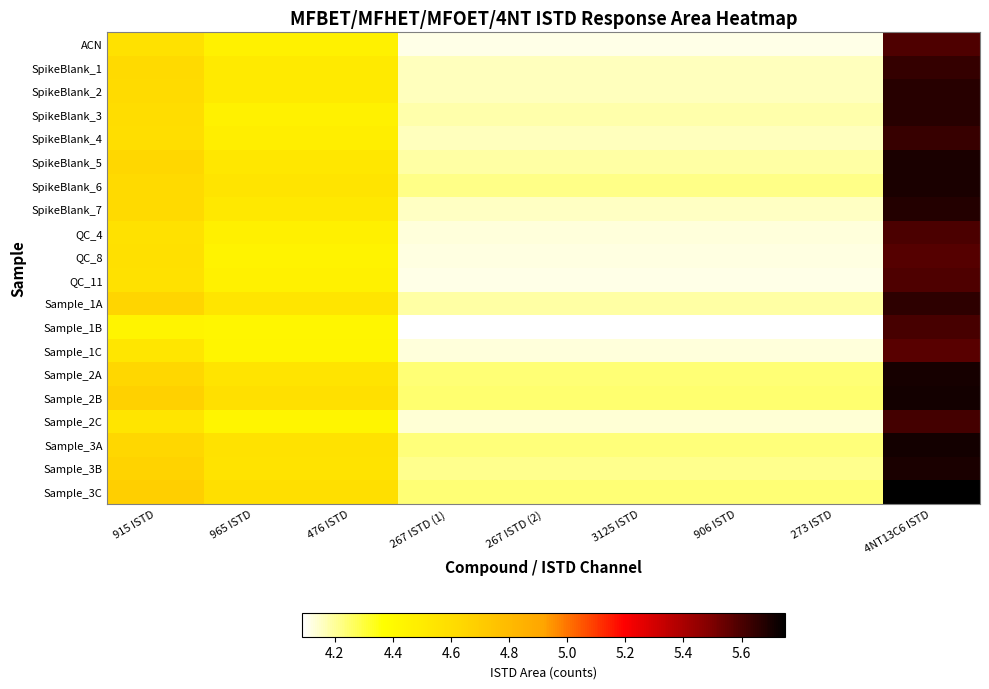

What is the maximum value shown in the chart?

5.8